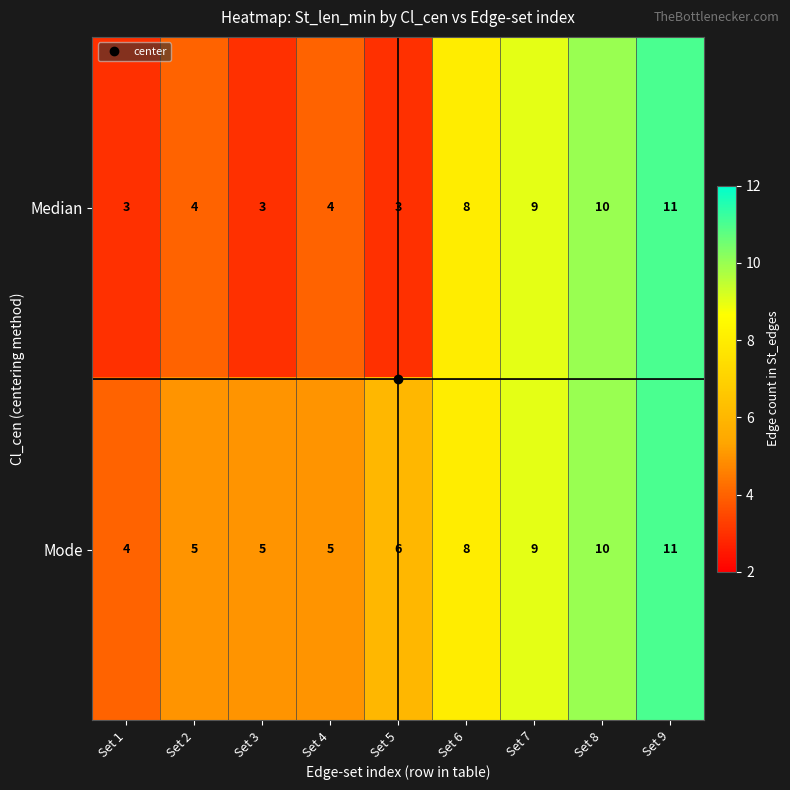

Rank the series at Set 4 from highest to lowest value.

Mode, Median